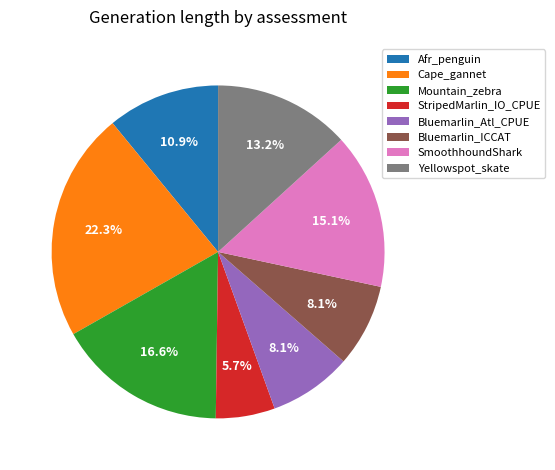

What is the smallest slice in the pie chart?

StripedMarlin_IO_CPUE